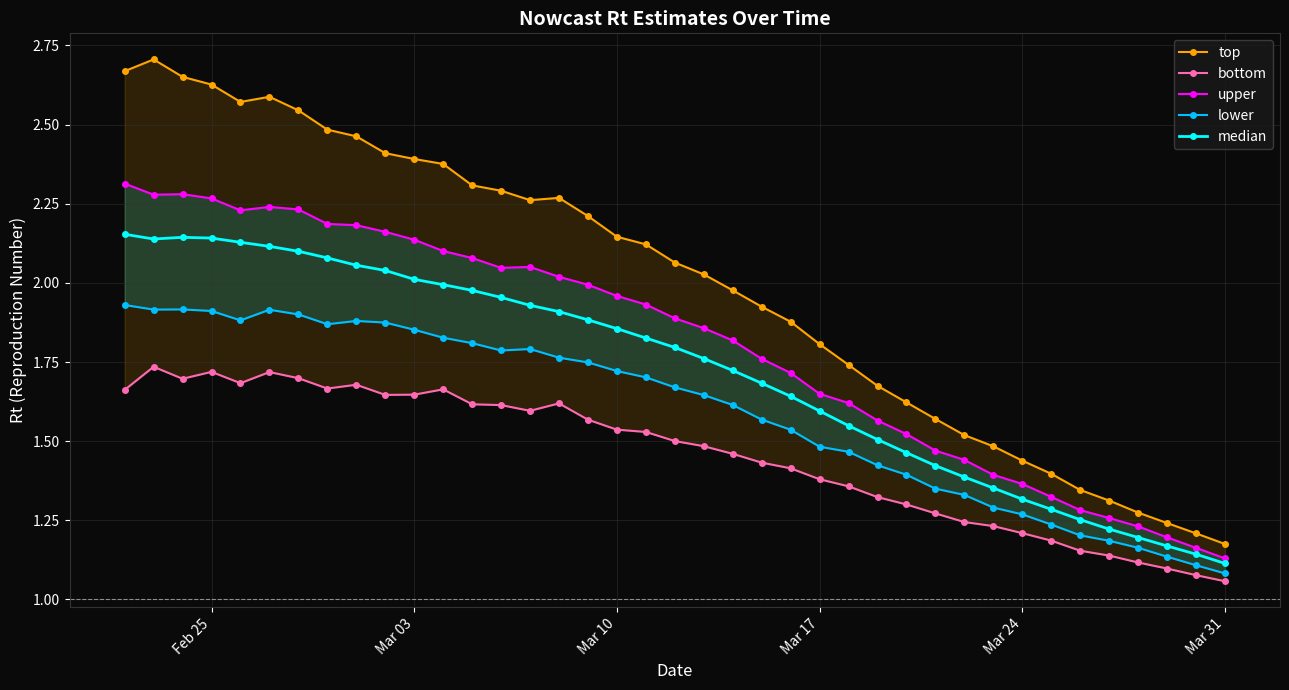

True or false: median has more than 0 points higher than both neighbors.

True